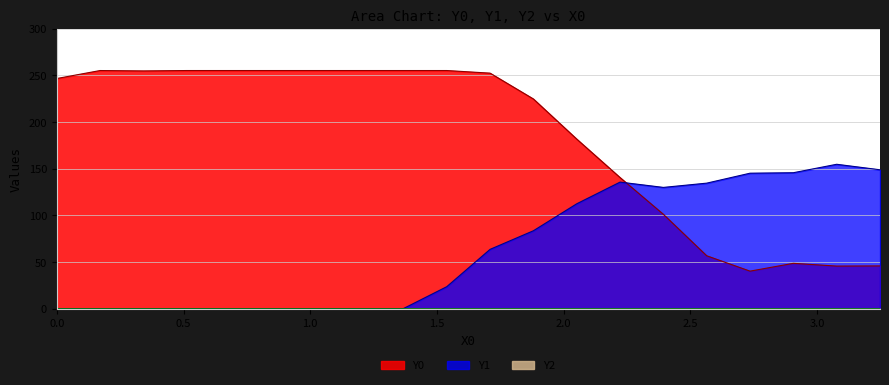

True or false: Y0 and Y1 cross at least once.

True